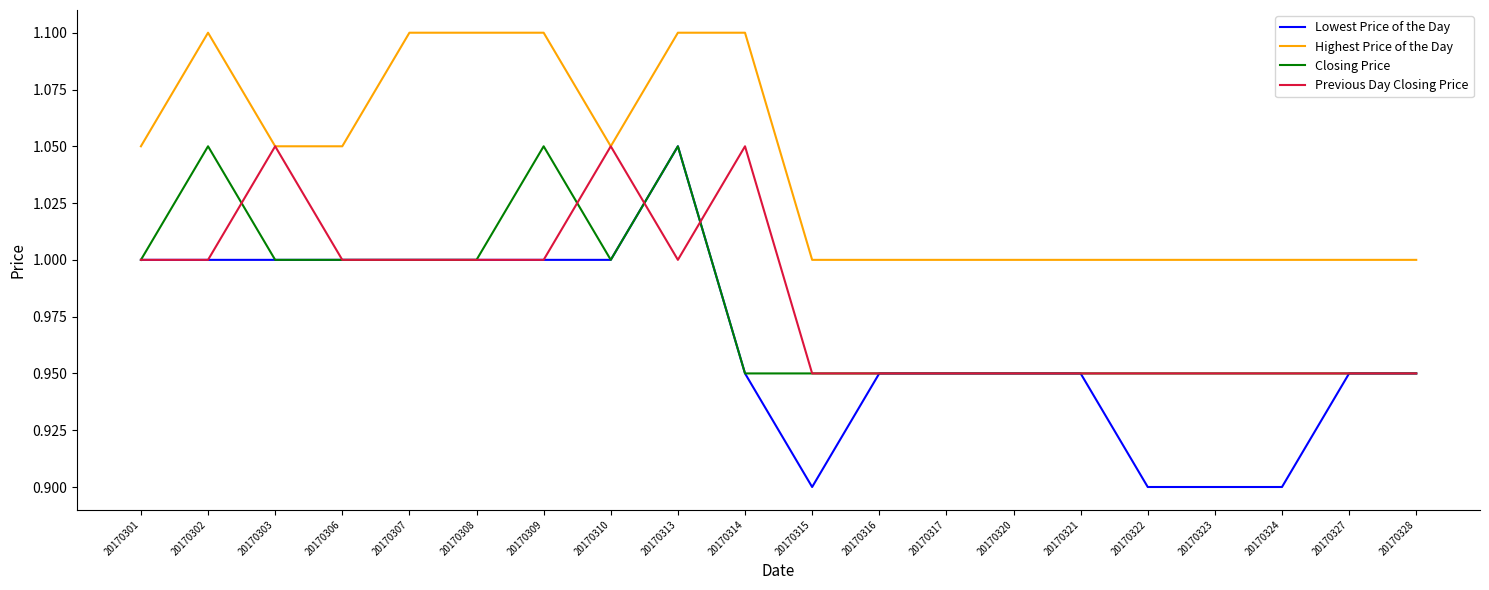

Which series has the largest range (max minus min)?

Lowest Price of the Day